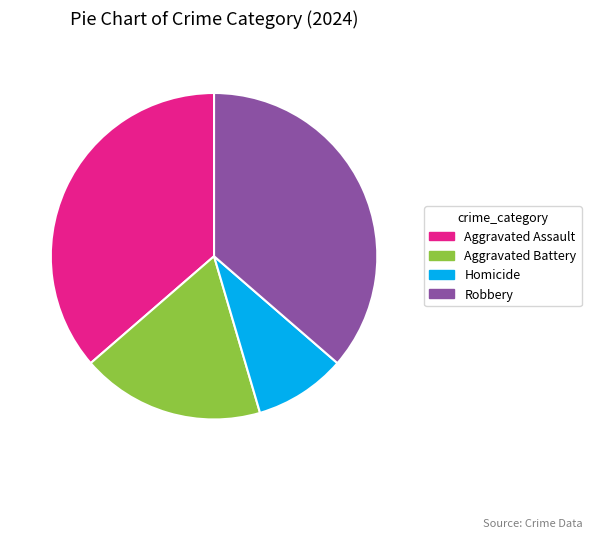

True or false: Robbery accounts for 36% of the total.

True